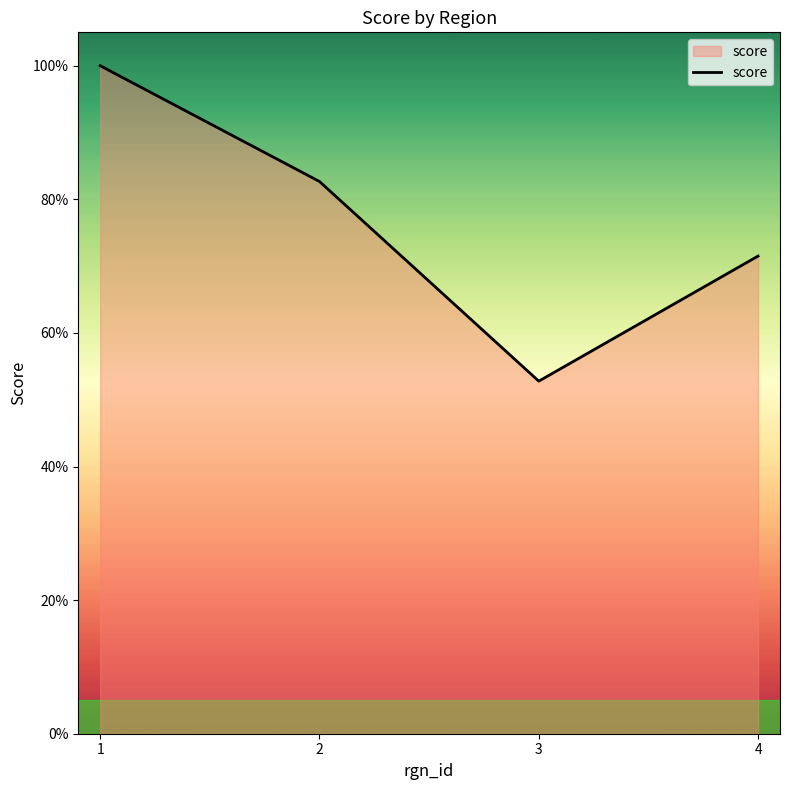

Which has a higher value, 4 or 1?

1